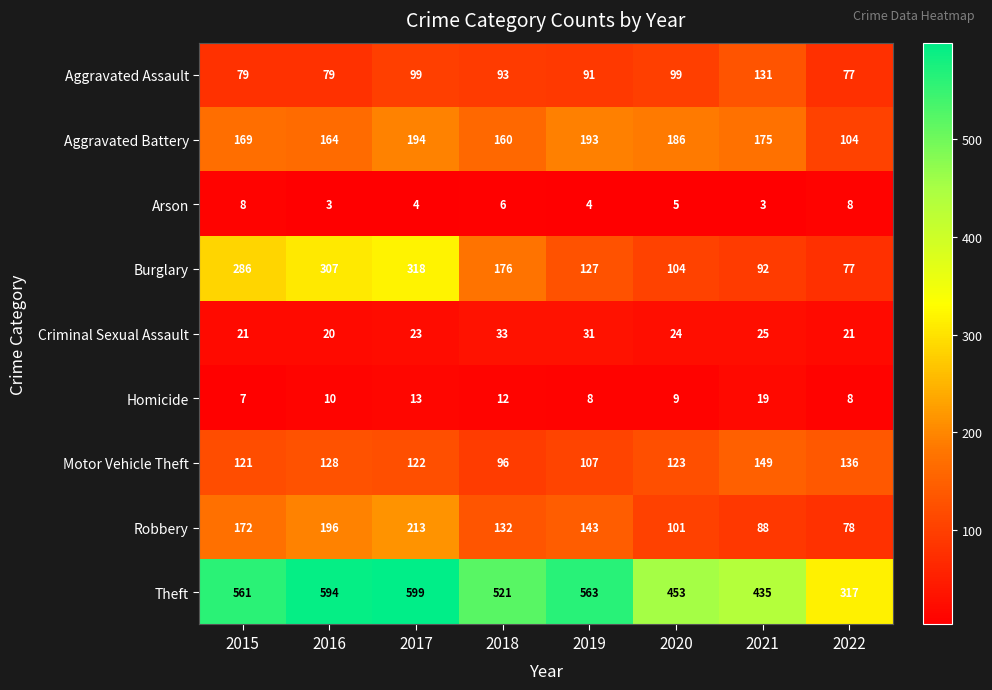

What value does the Motor Vehicle Theft series have at 2018, to the nearest 5?

95